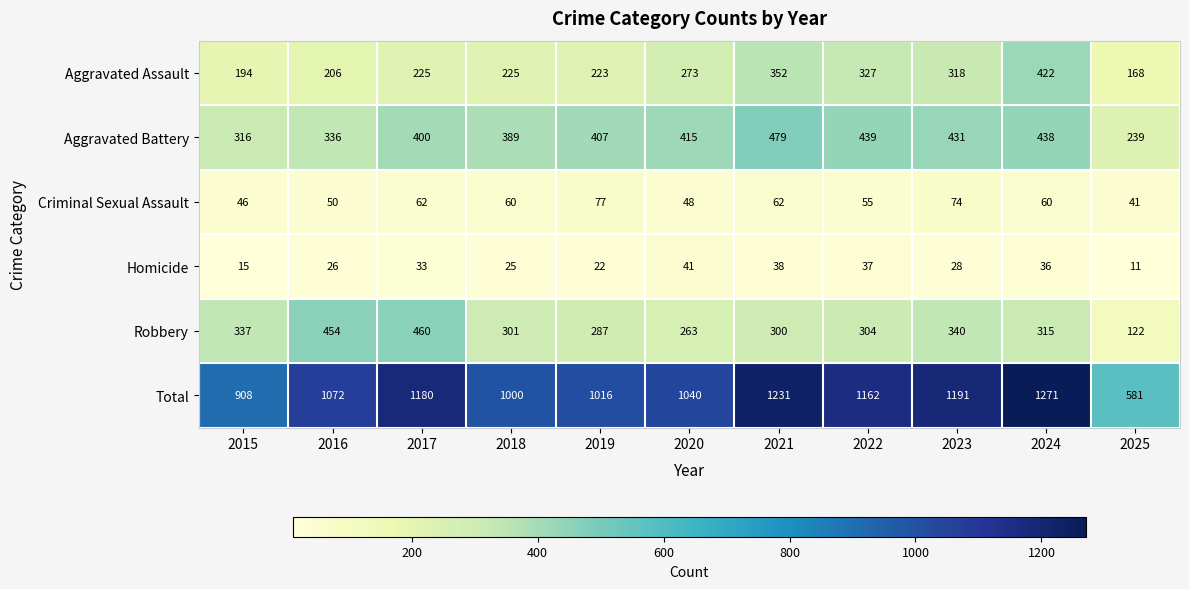

At 2019, list the series in order from largest to smallest.

Total, Aggravated Battery, Robbery, Aggravated Assault, Criminal Sexual Assault, Homicide